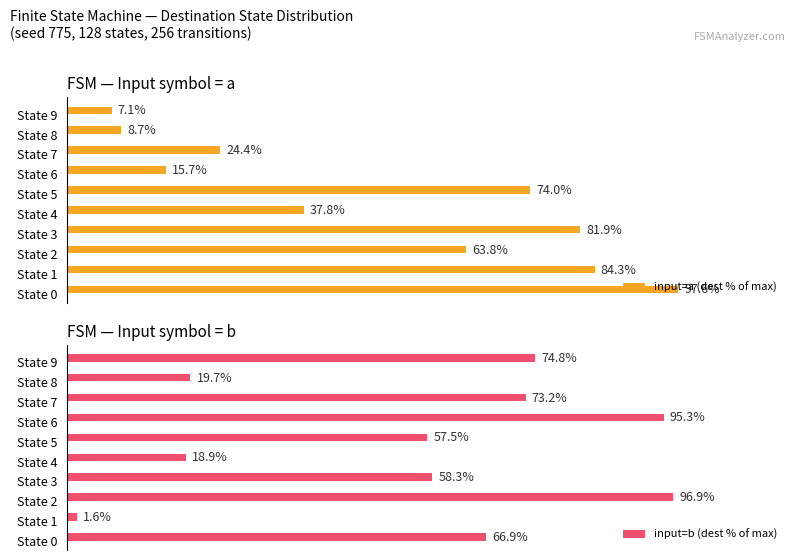

Are the bars grouped side by side (vs. stacked)?

Yes